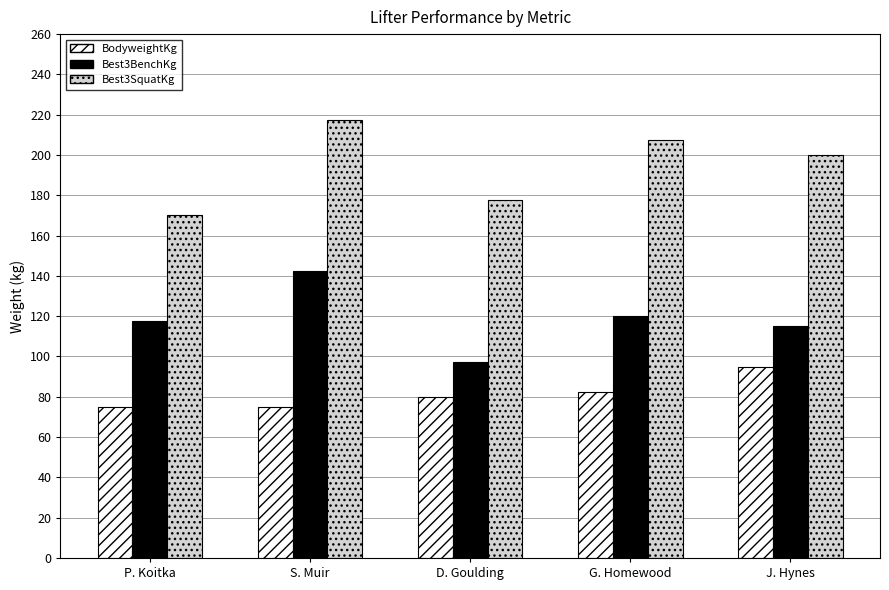

At which label does Best3SquatKg reach its peak?

S. Muir